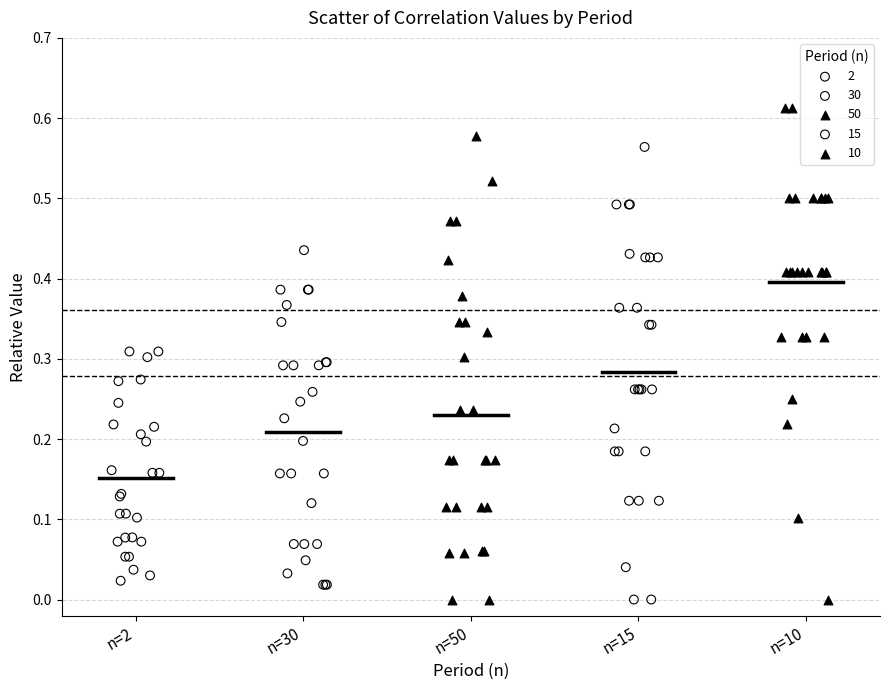

Which series has the widest spread of Y values?

10